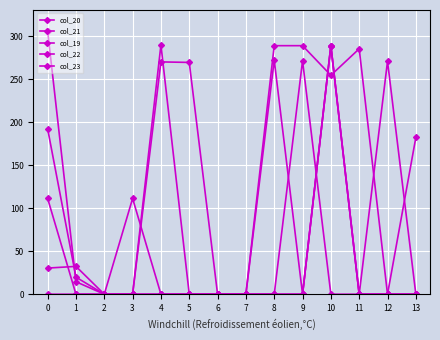

Is the value of col_20 at 4 greater than the value of col_22 at 10?

No